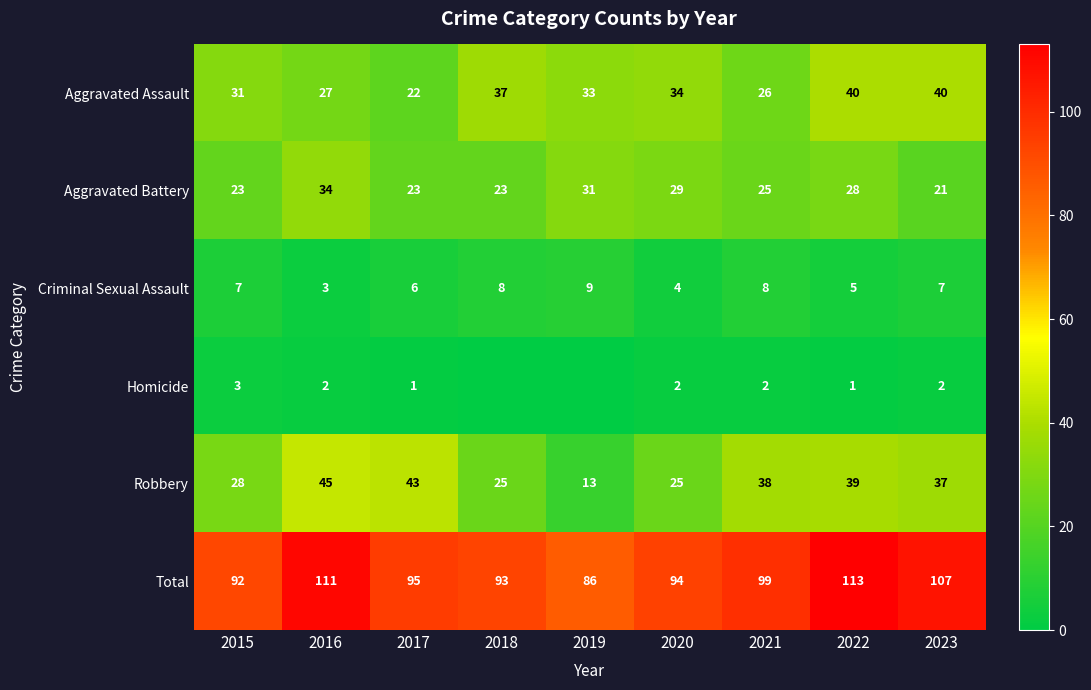

What is the average value of the Total series?

99